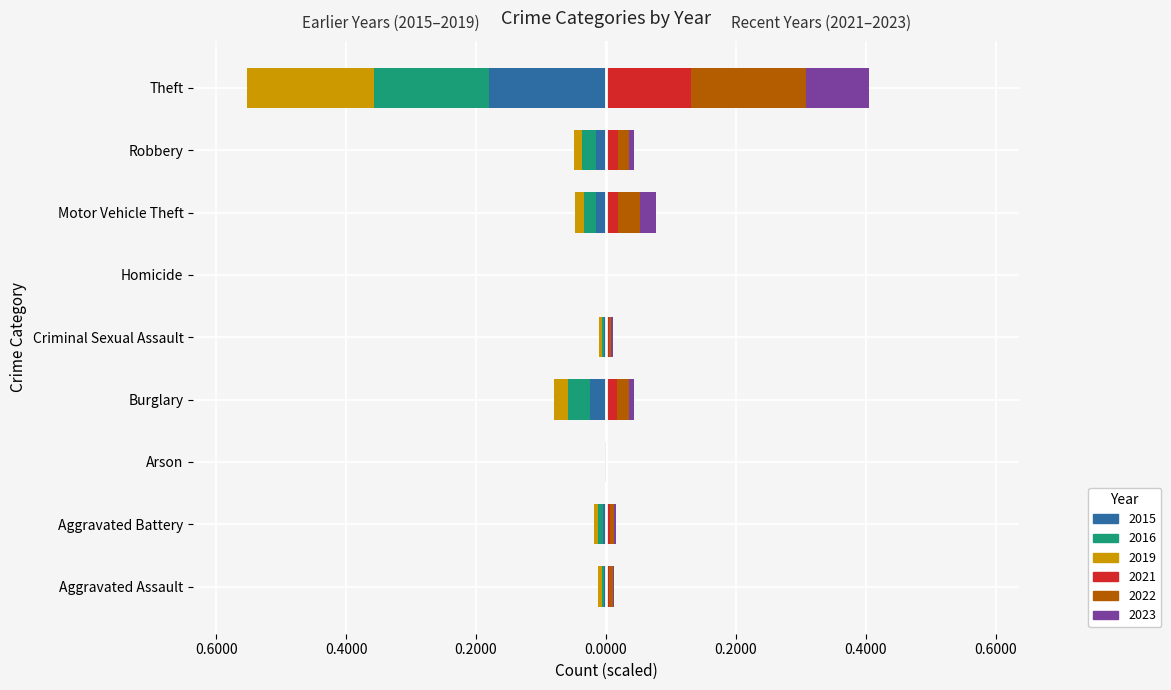

List the series in order of their peak value, highest first.

2022, 2021, 2023, 2016, 2015, 2019